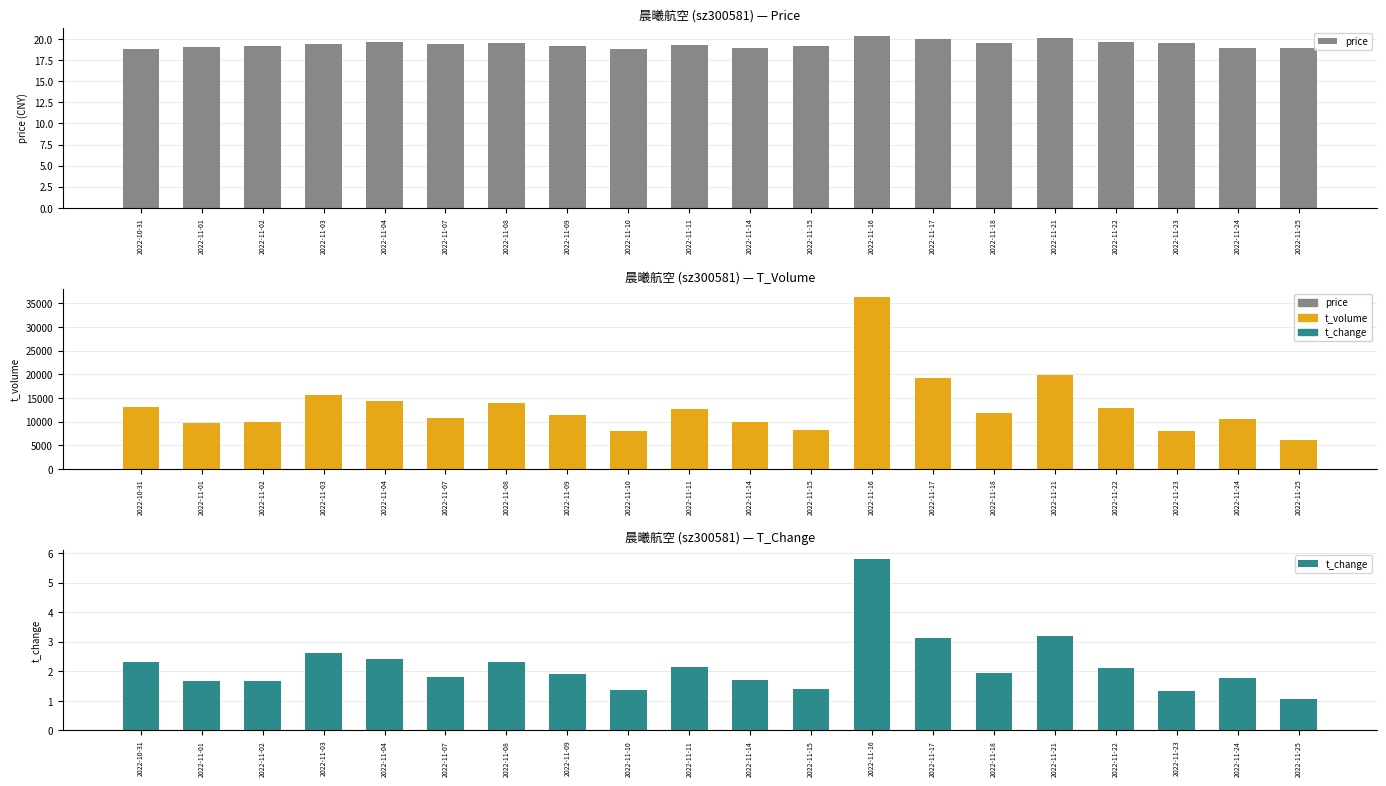

Are the bars grouped side by side (vs. stacked)?

Yes